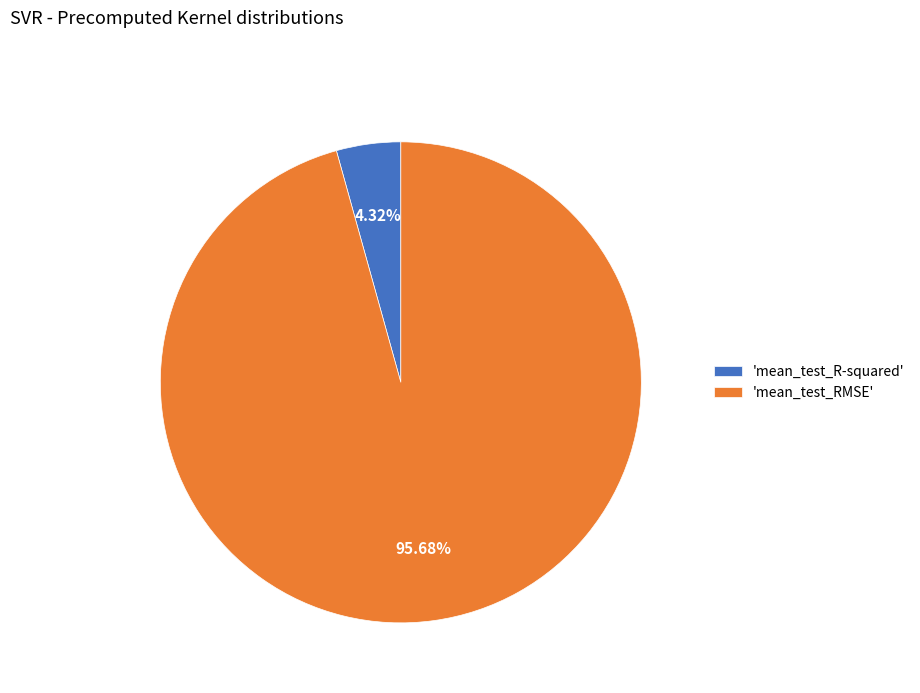

Between 'mean_test_R-squared' and 'mean_test_RMSE', which is larger?

'mean_test_RMSE'